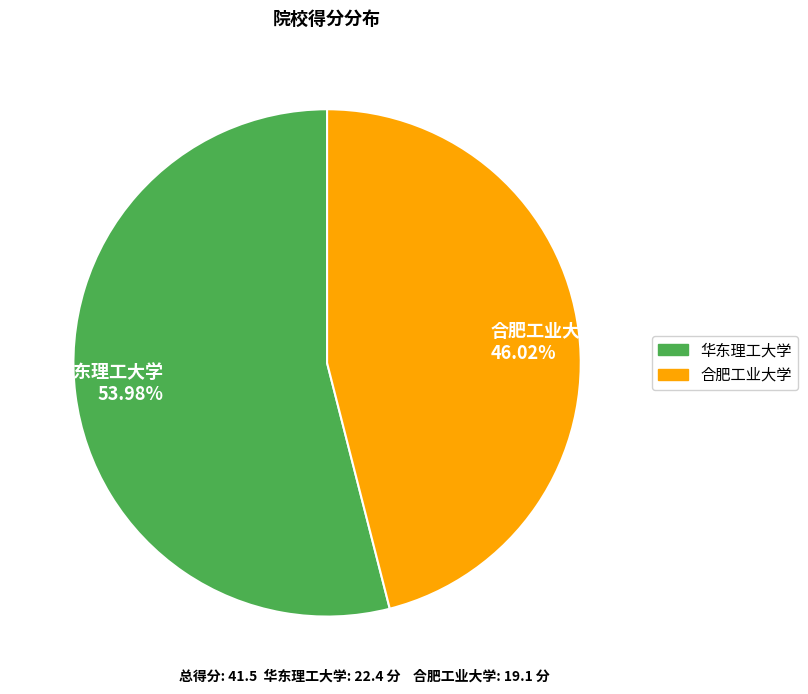

What is the ratio of the value at 华东理工大学 to the value at 合肥工业大学?

1.2